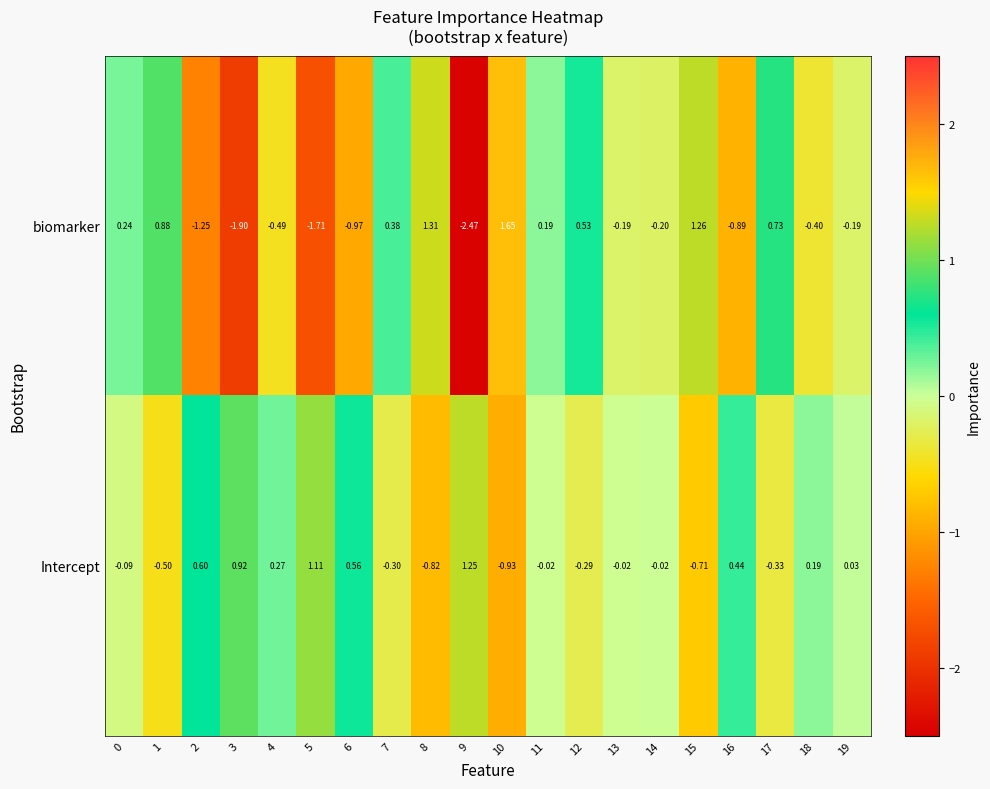

How many negative values does the Intercept series have?

11